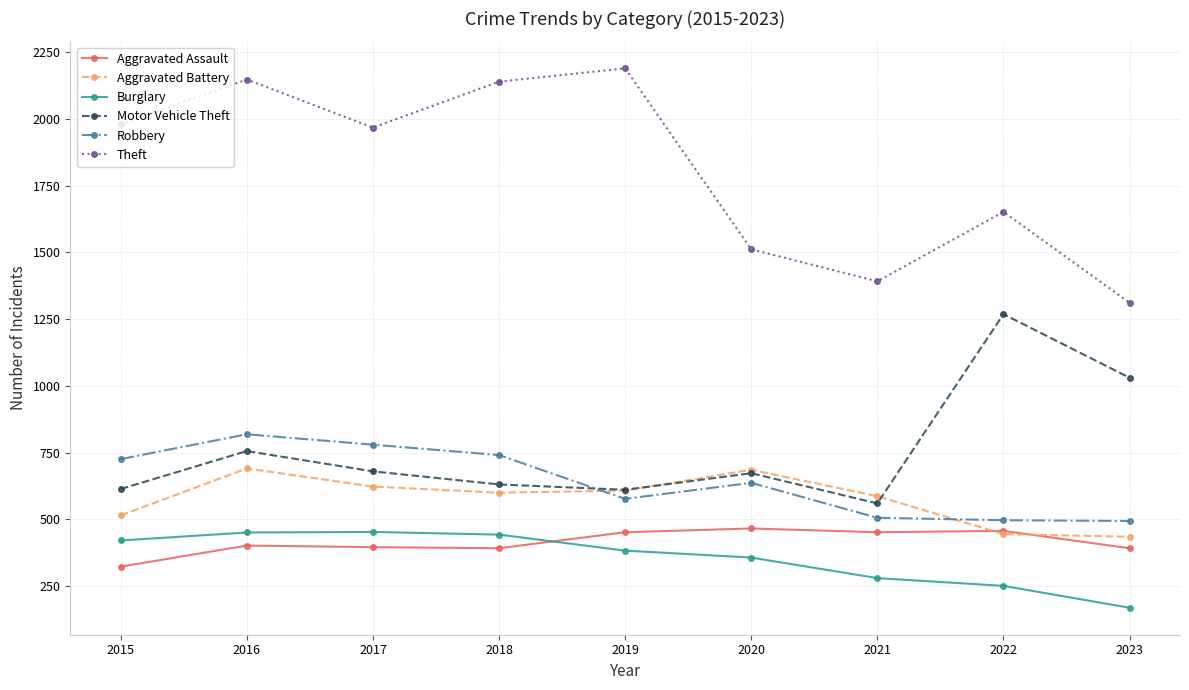

True or false: Theft has more than 0 points higher than both neighbors.

True